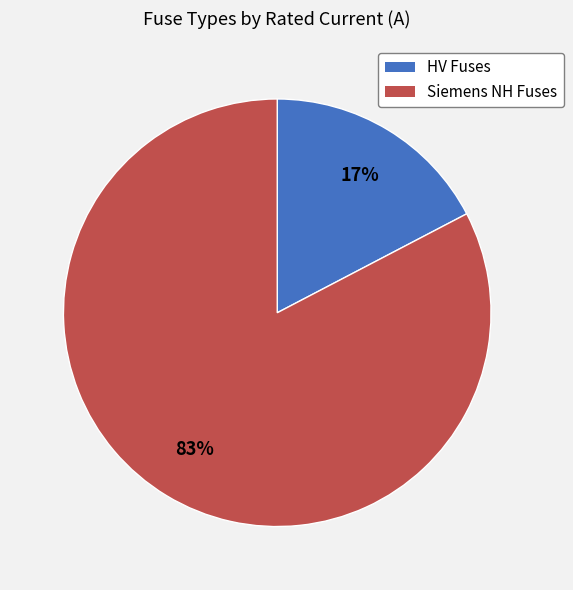

Which has a higher value, HV Fuses or Siemens NH Fuses?

Siemens NH Fuses